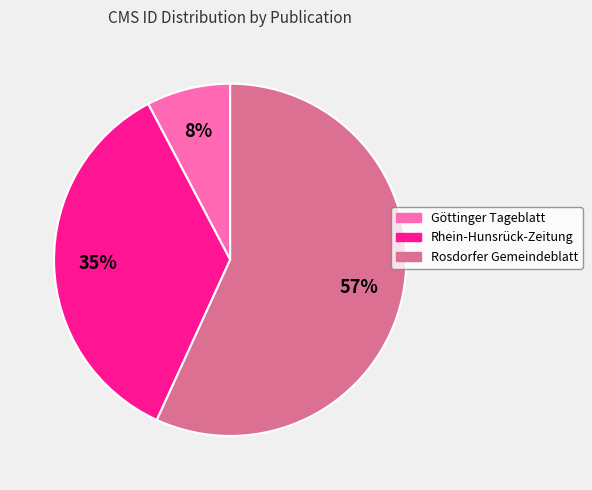

The Rosdorfer Gemeindeblatt slice represents 71% of the pie. True or false?

False